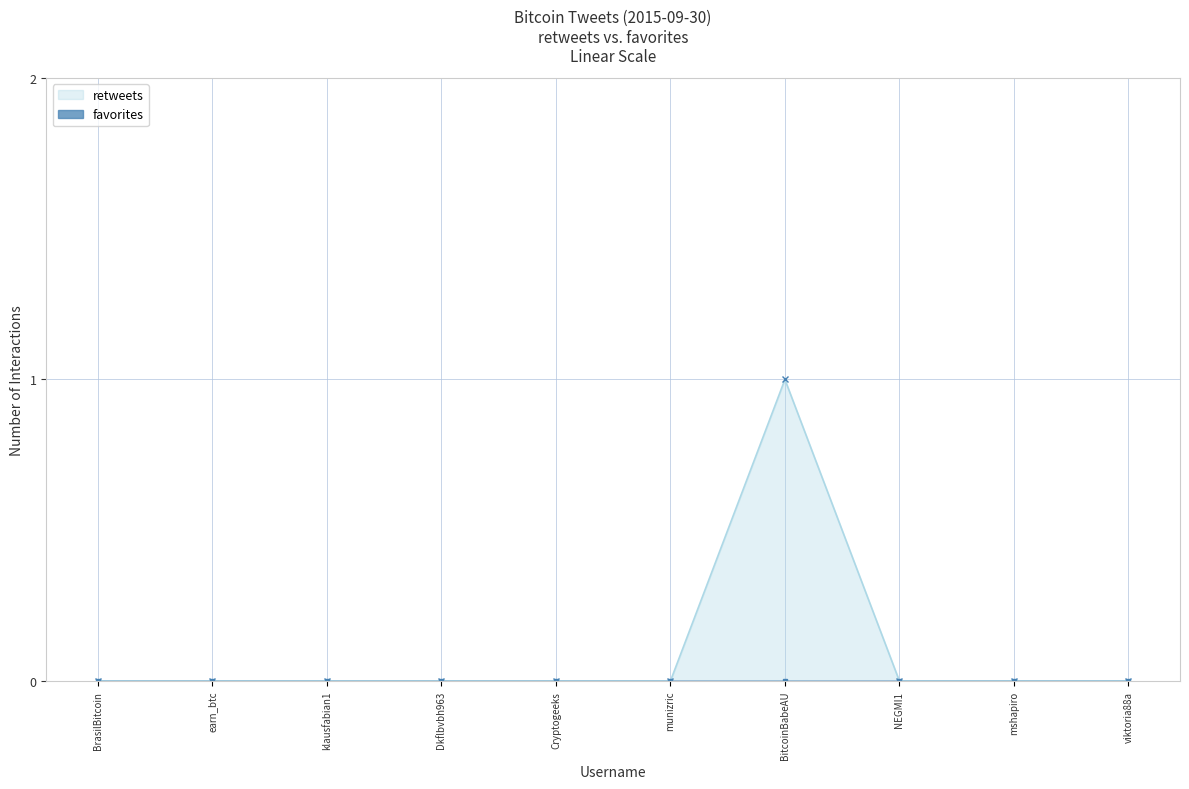

How many values are between 0 and 1?

10